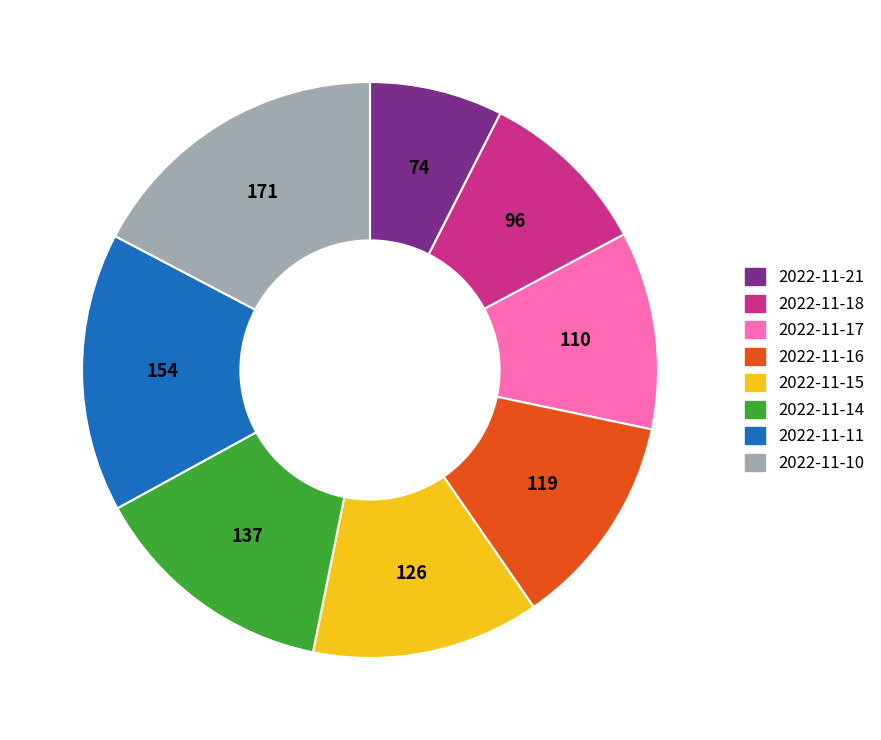

Rank the categories by value from highest to lowest.

2022-11-10, 2022-11-11, 2022-11-14, 2022-11-15, 2022-11-16, 2022-11-17, 2022-11-18, 2022-11-21